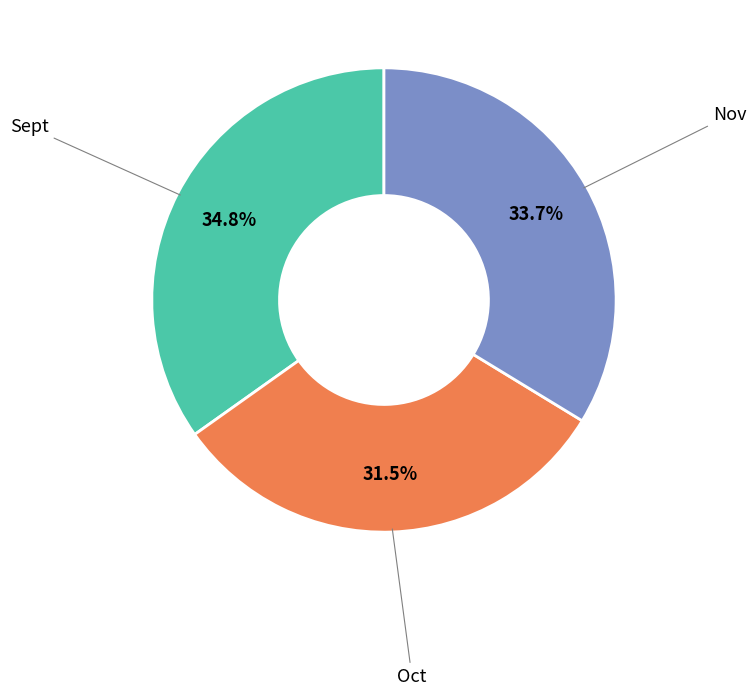

Is there any slice that represents more than half of the pie?

No